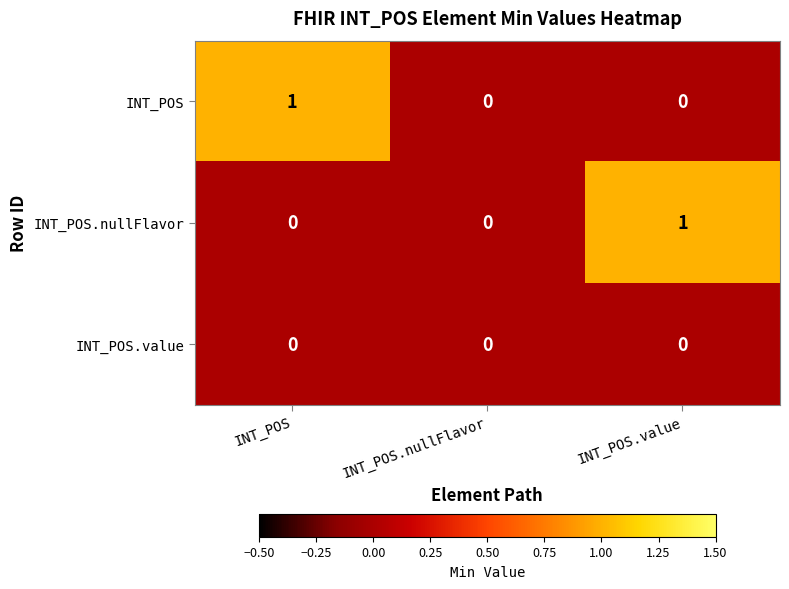

How many INT_POS values are between 0 and 1?

3